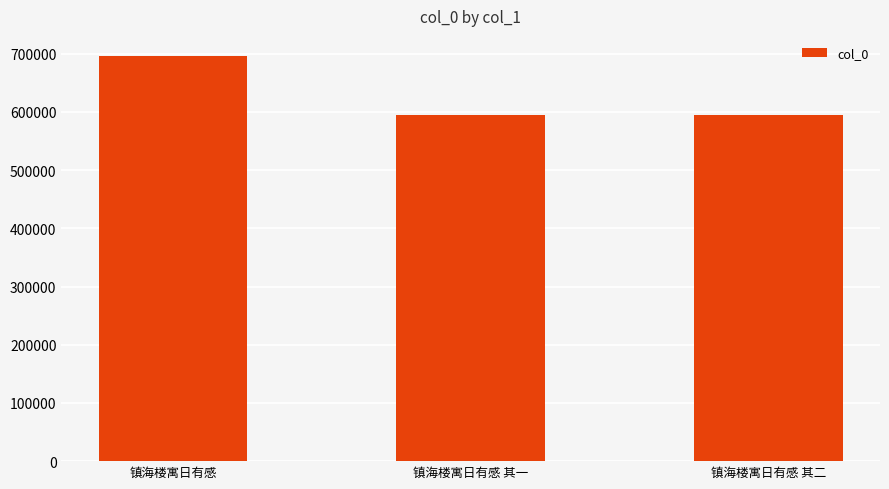

What is the minimum value shown in the chart?

595005